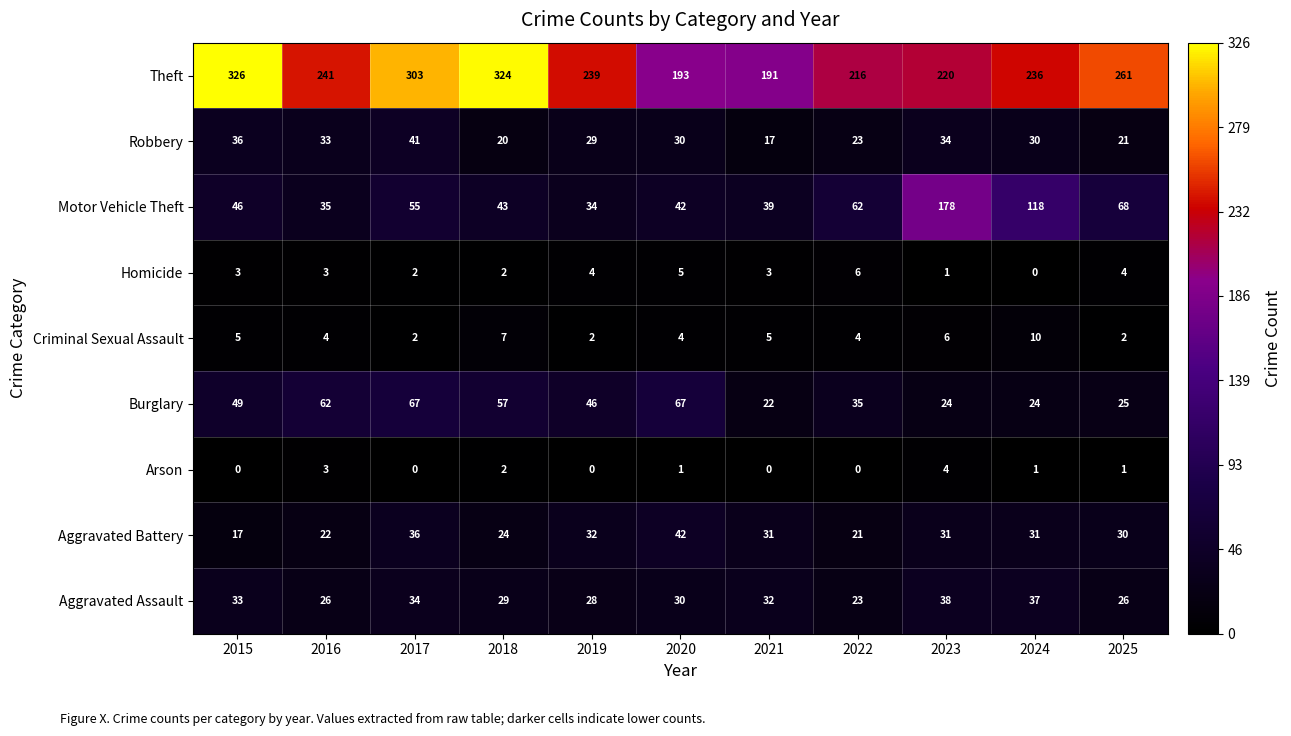

Rank the series at 2015 from highest to lowest value.

Theft, Burglary, Motor Vehicle Theft, Robbery, Aggravated Assault, Aggravated Battery, Criminal Sexual Assault, Homicide, Arson